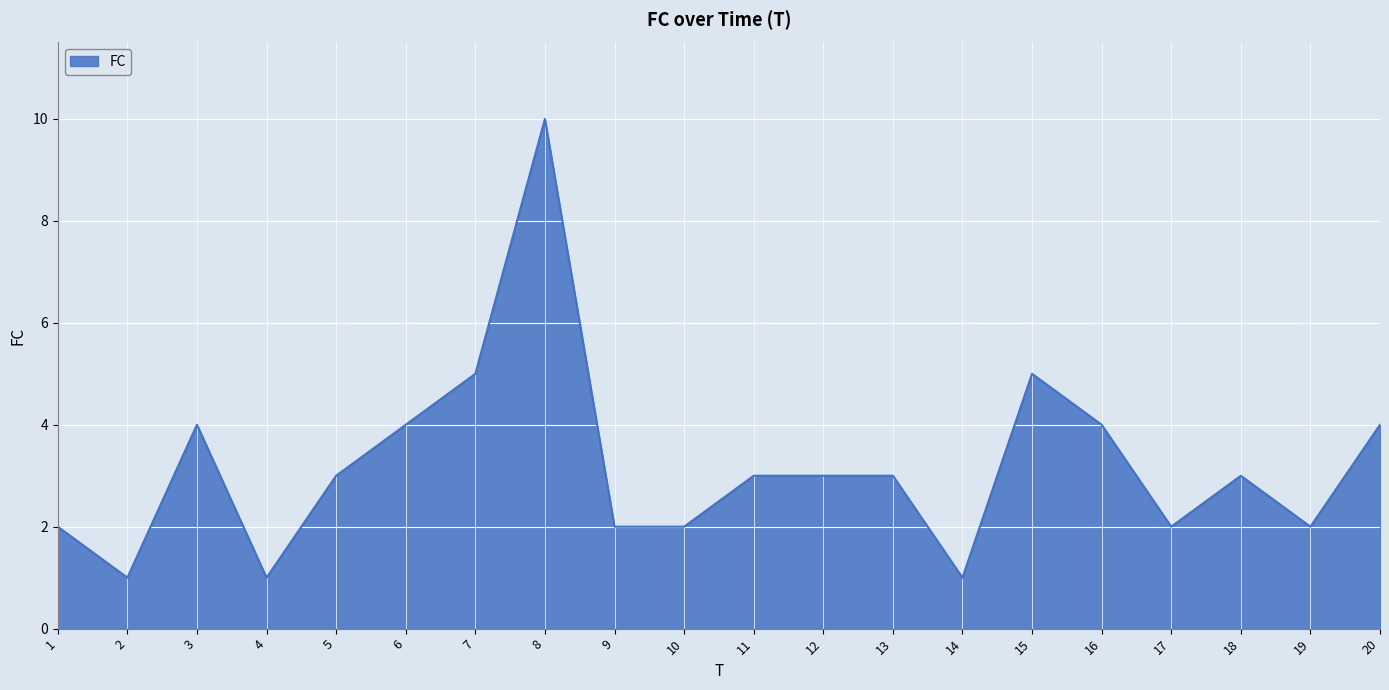

Reading left to right, extract all data points from this chart.

1=2	2=1	3=4	4=1	5=3	6=4	7=5	8=10	9=2	10=2	11=3	12=3	13=3	14=1	15=5	16=4	17=2	18=3	19=2	20=4